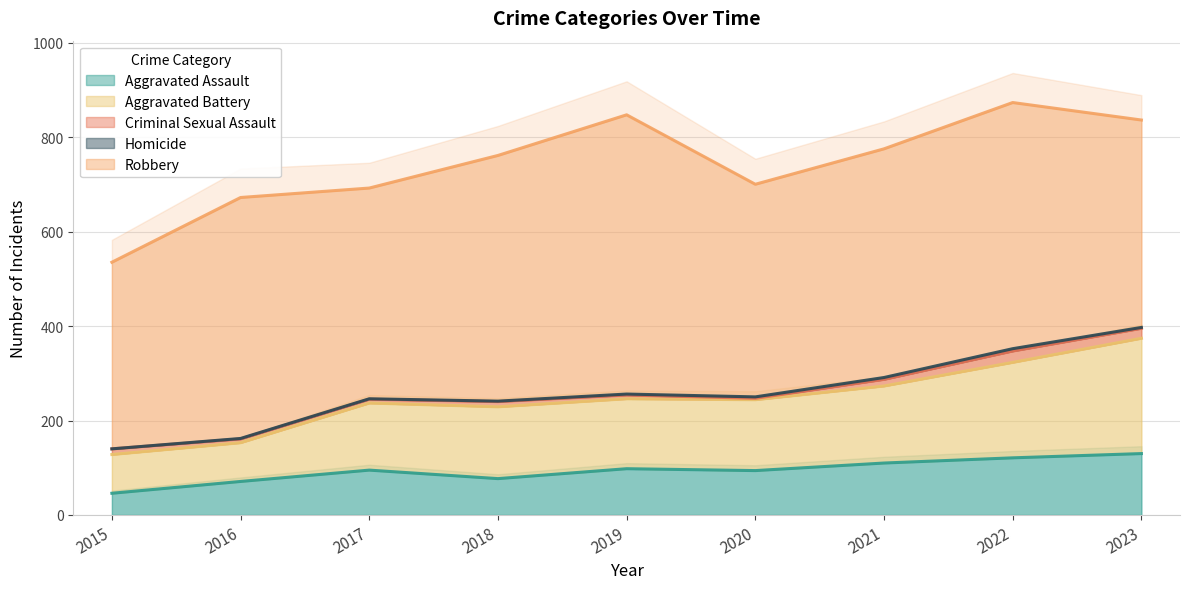

Count the number of categories in the chart.

9